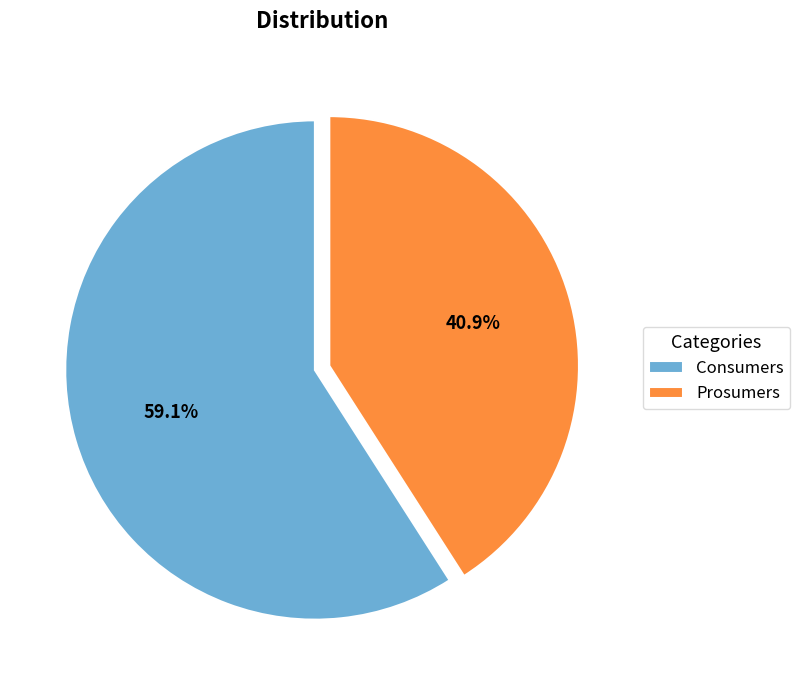

How many slices are in this pie chart?

2